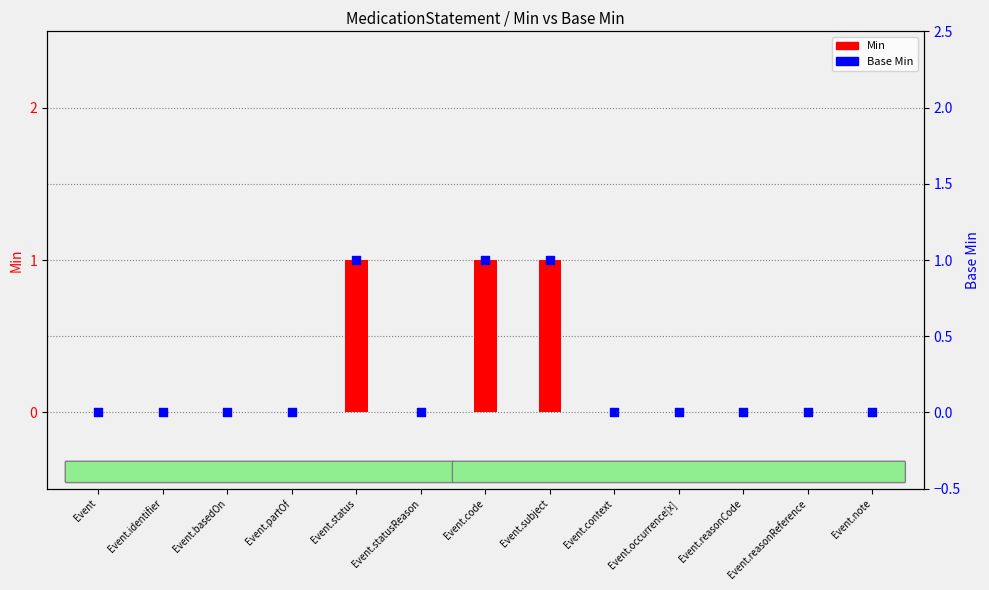

Which series has the largest total across all categories?

Min